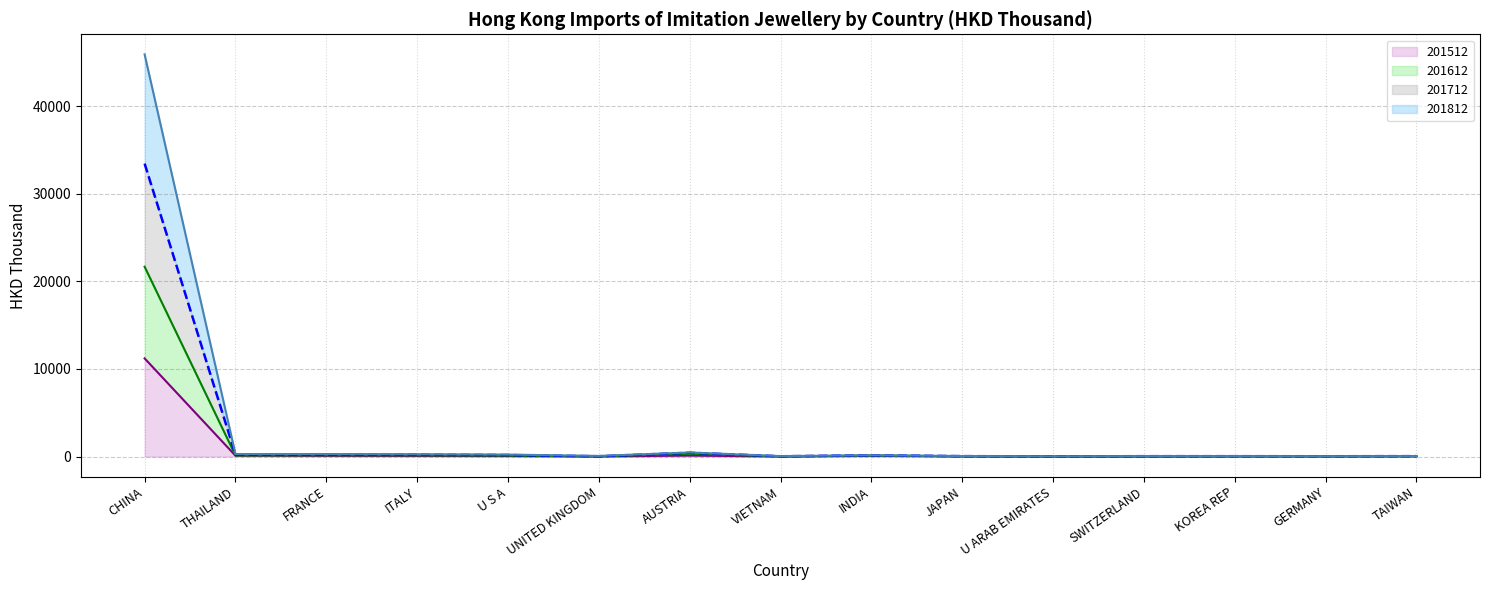

What is the sum of all 201612 values?

22798.4